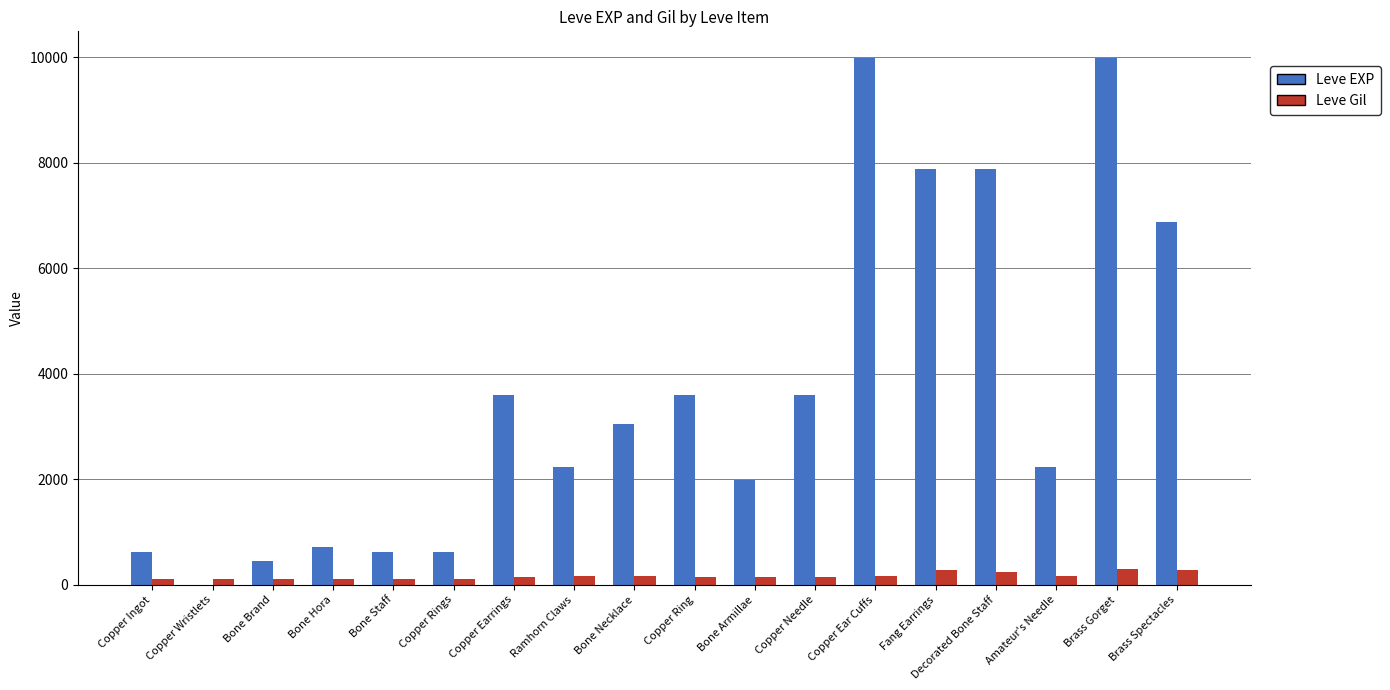

Which series changed the most between Bone Staff and Bone Armillae?

Leve EXP